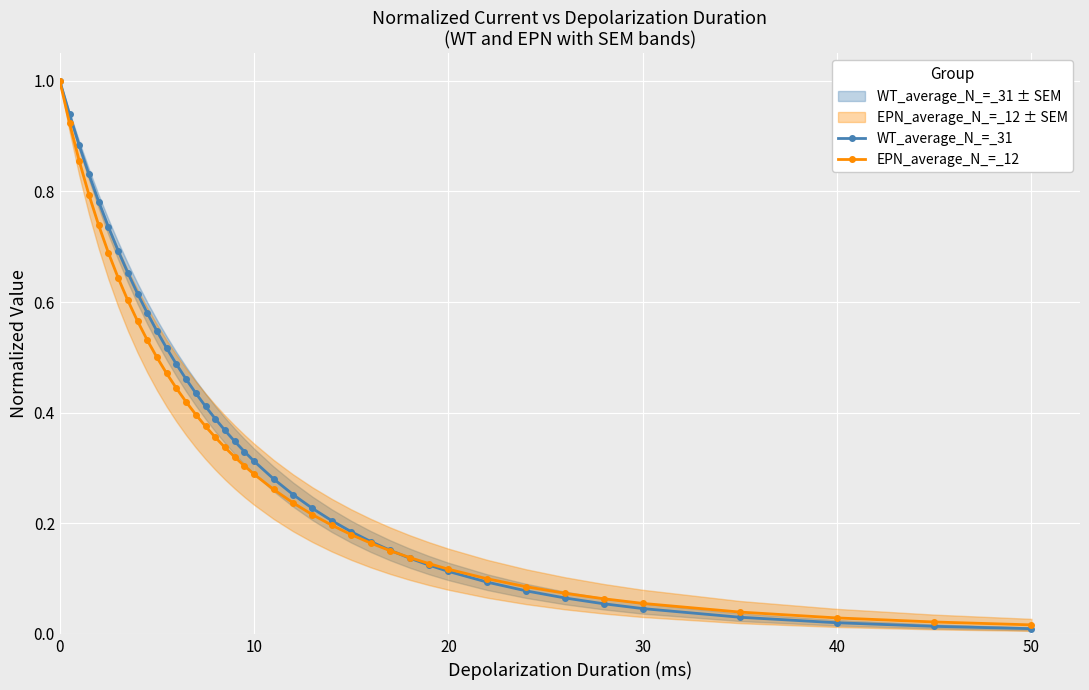

True or false: WT_average_N_=_31 has more than 2 interior local peaks.

False